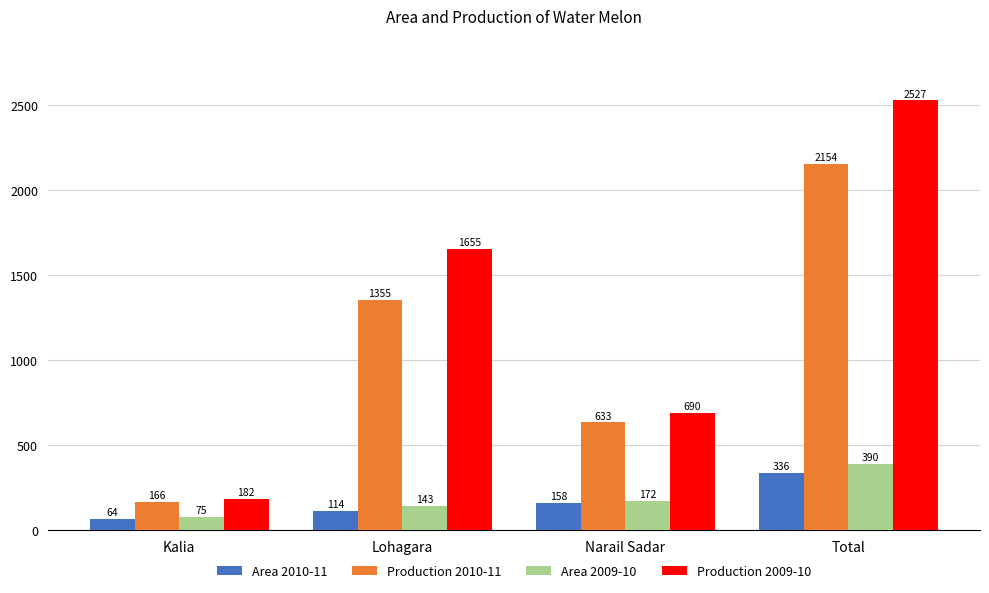

What is the sum of all Production 2010-11 values?

4308